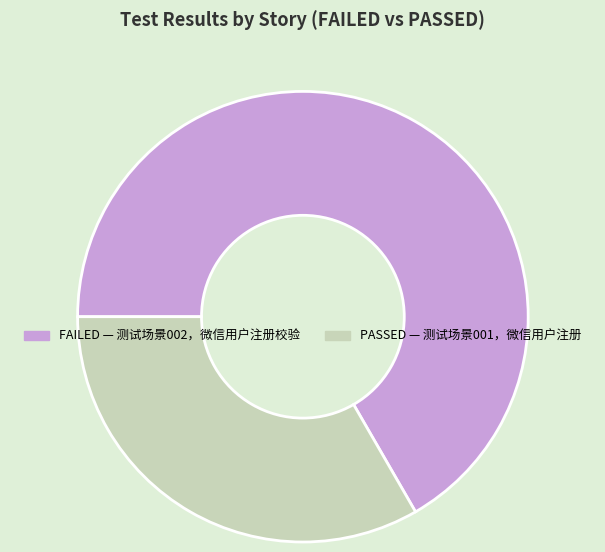

Is there a majority slice in this chart?

Yes